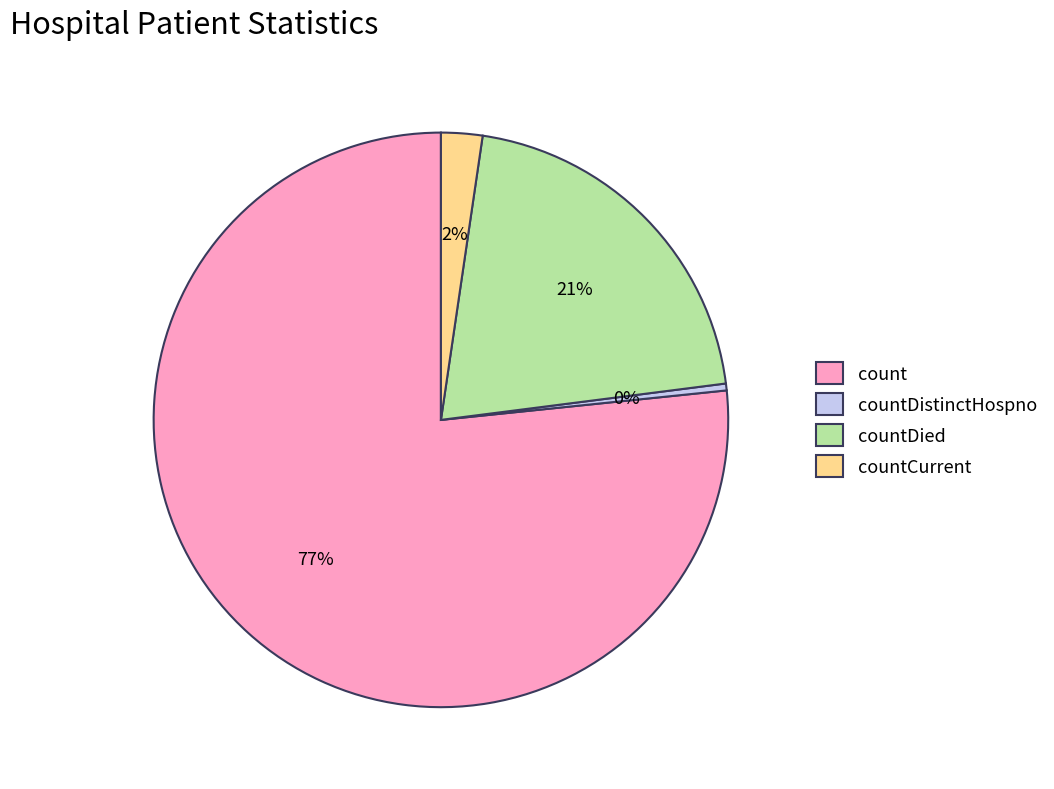

How many slices are in this pie chart?

4